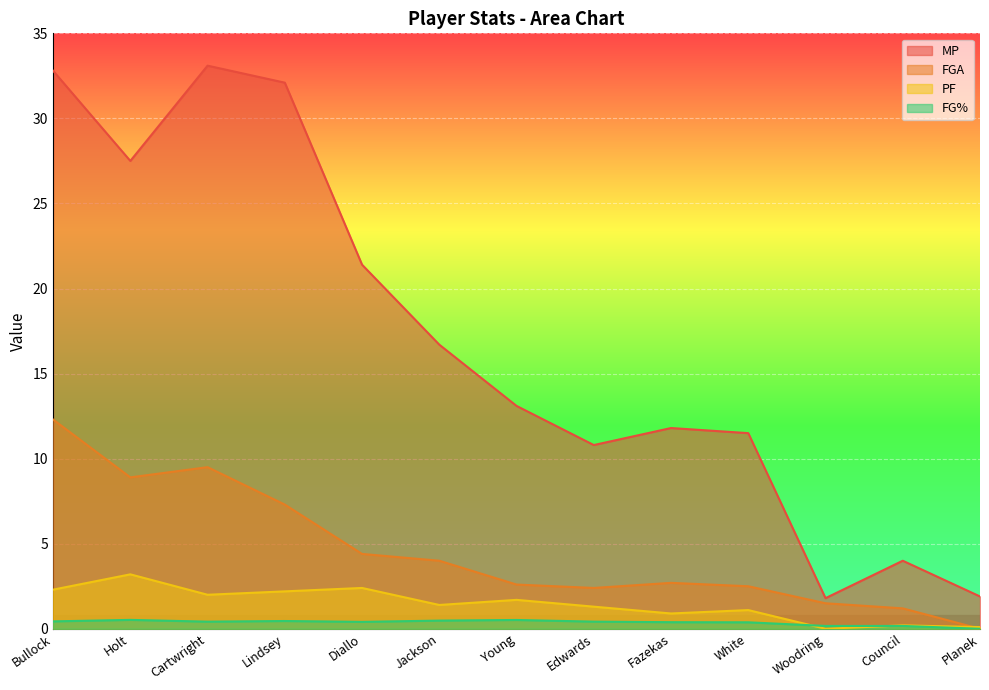

After their last crossing, which series has the higher values: PF or FG%?

PF